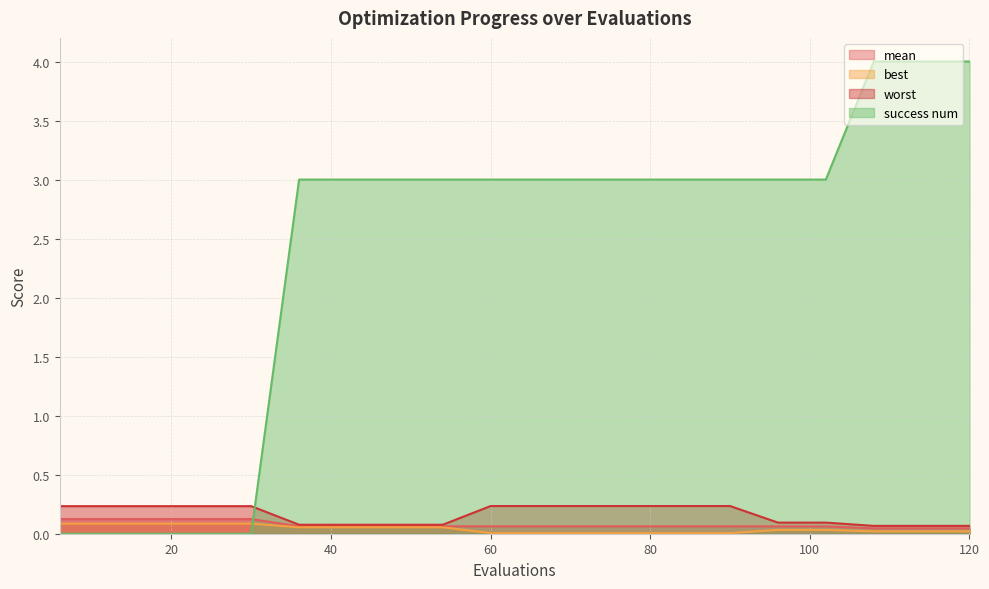

What is the sum of all success num values?

48.0